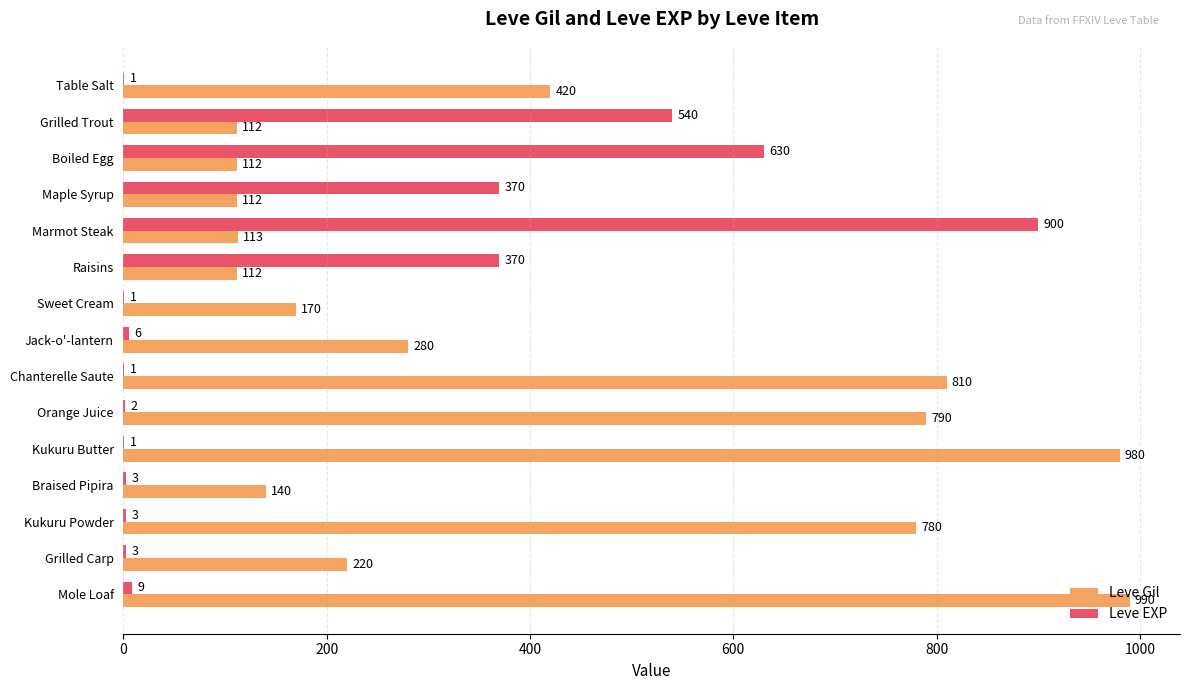

What is the approximate value of Leve Gil at Grilled Trout?

112